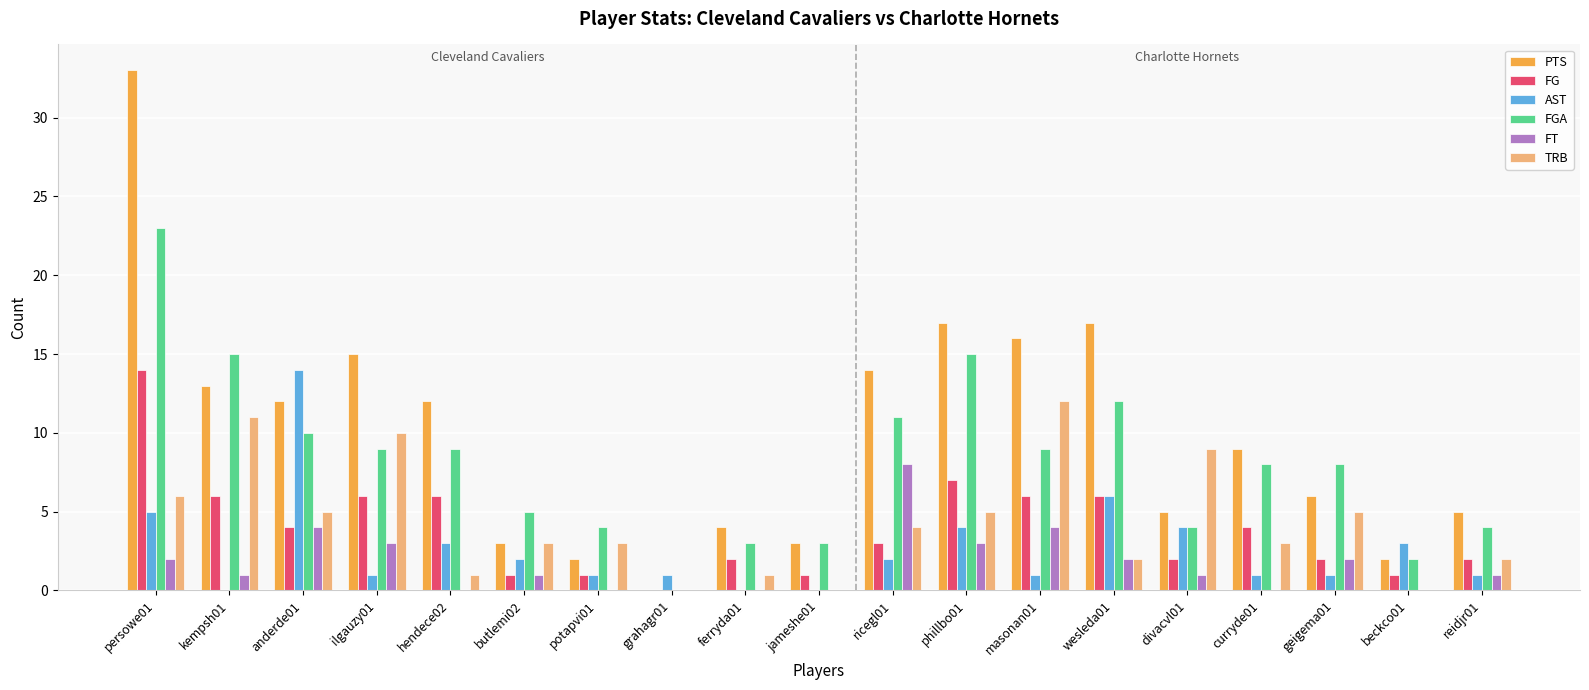

Reading left to right, transcribe all the data shown in this chart.

PTS: persowe01=33	kempsh01=13	anderde01=12	ilgauzy01=15	hendece02=12	butlemi02=3	potapvi01=2	grahagr01=0	ferryda01=4	jameshe01=3	ricegl01=14	phillbo01=17	masonan01=16	wesleda01=17	divacvl01=5	curryde01=9	geigema01=6	beckco01=2	reidjr01=5
FG: persowe01=14	kempsh01=6	anderde01=4	ilgauzy01=6	hendece02=6	butlemi02=1	potapvi01=1	grahagr01=0	ferryda01=2	jameshe01=1	ricegl01=3	phillbo01=7	masonan01=6	wesleda01=6	divacvl01=2	curryde01=4	geigema01=2	beckco01=1	reidjr01=2
AST: persowe01=5	kempsh01=0	anderde01=14	ilgauzy01=1	hendece02=3	butlemi02=2	potapvi01=1	grahagr01=1	ferryda01=0	jameshe01=0	ricegl01=2	phillbo01=4	masonan01=1	wesleda01=6	divacvl01=4	curryde01=1	geigema01=1	beckco01=3	reidjr01=1
FGA: persowe01=23	kempsh01=15	anderde01=10	ilgauzy01=9	hendece02=9	butlemi02=5	potapvi01=4	grahagr01=0	ferryda01=3	jameshe01=3	ricegl01=11	phillbo01=15	masonan01=9	wesleda01=12	divacvl01=4	curryde01=8	geigema01=8	beckco01=2	reidjr01=4
FT: persowe01=2	kempsh01=1	anderde01=4	ilgauzy01=3	hendece02=0	butlemi02=1	potapvi01=0	grahagr01=0	ferryda01=0	jameshe01=0	ricegl01=8	phillbo01=3	masonan01=4	wesleda01=2	divacvl01=1	curryde01=0	geigema01=2	beckco01=0	reidjr01=1
TRB: persowe01=6	kempsh01=11	anderde01=5	ilgauzy01=10	hendece02=1	butlemi02=3	potapvi01=3	grahagr01=0	ferryda01=1	jameshe01=0	ricegl01=4	phillbo01=5	masonan01=12	wesleda01=2	divacvl01=9	curryde01=3	geigema01=5	beckco01=0	reidjr01=2